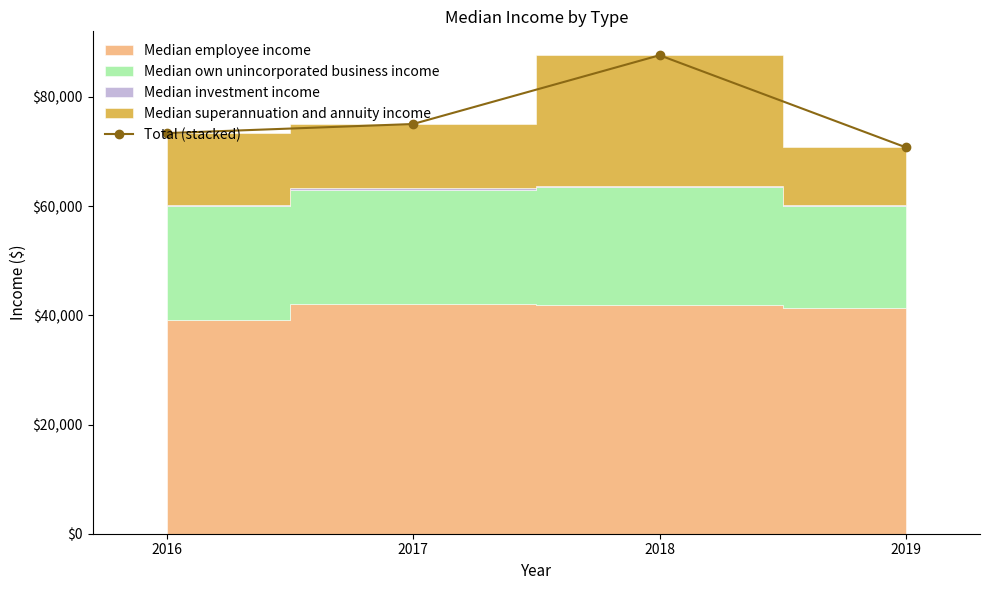

Reading left to right, what are all the values shown in this chart?

73355	75024	87614	70738